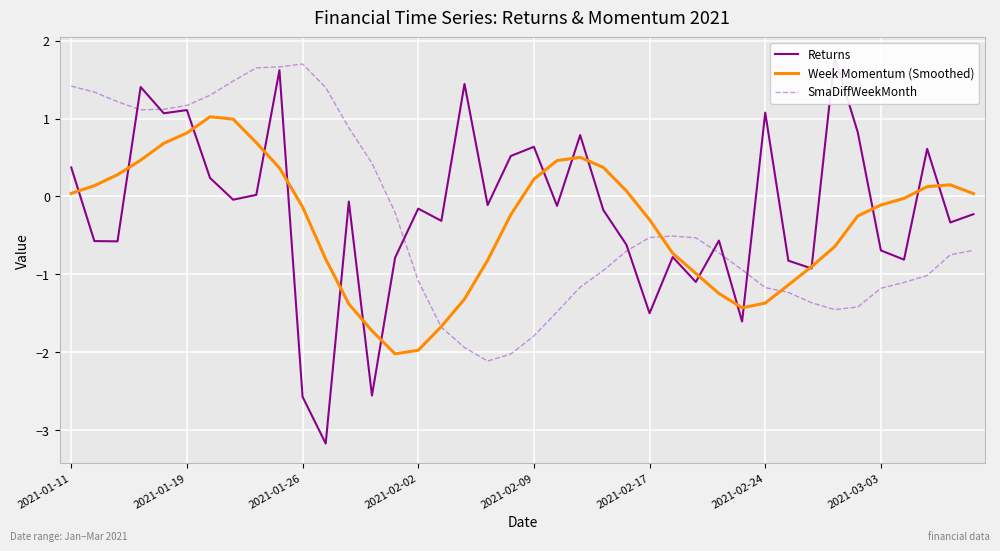

Which series ends up on top after the final intersection of SmaDiffWeekMonth and Returns?

Returns